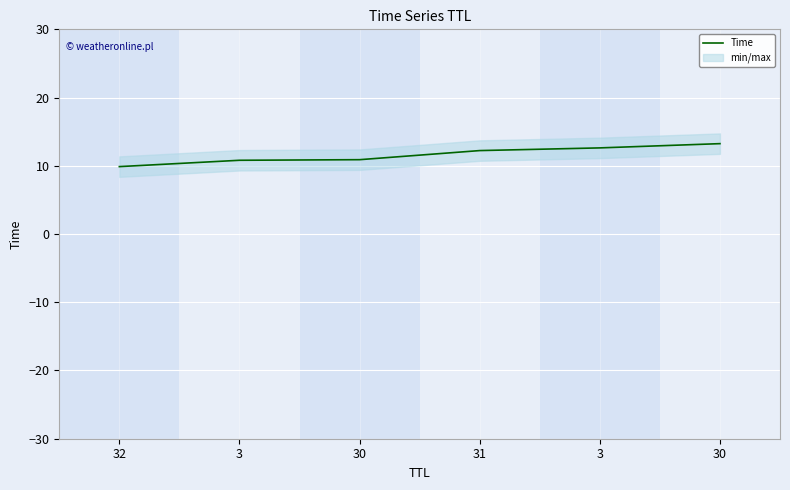

What is the smallest value displayed?

9.9